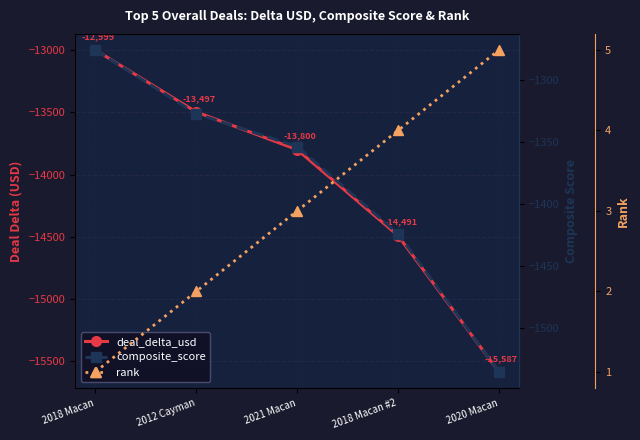

True or false: rank and composite_score intersect in this chart.

False